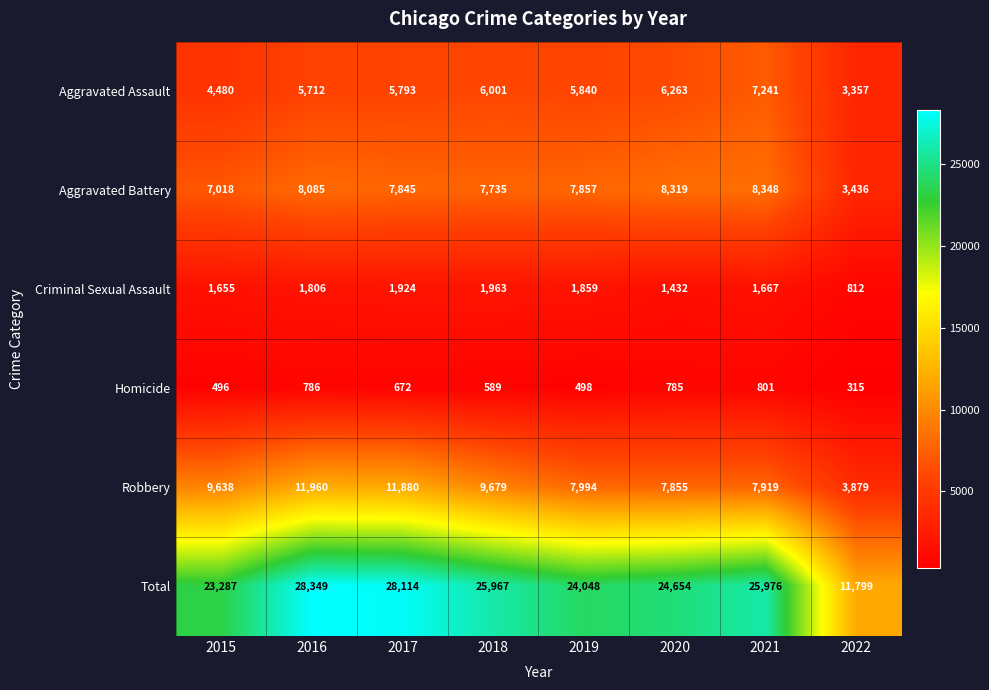

How many distinct data groups are displayed?

6